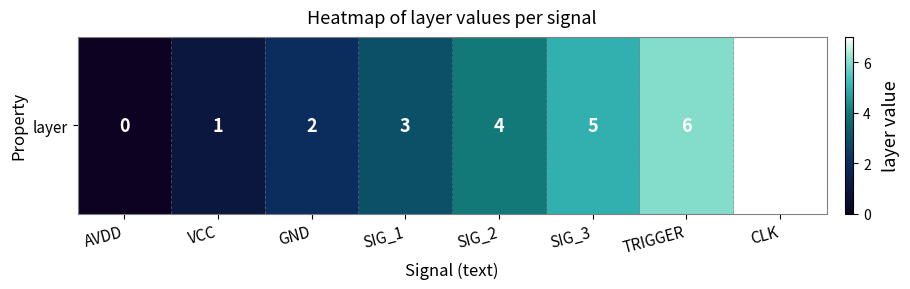

List the labels in order of value, smallest first.

AVDD, VCC, GND, SIG_1, SIG_2, SIG_3, TRIGGER, CLK